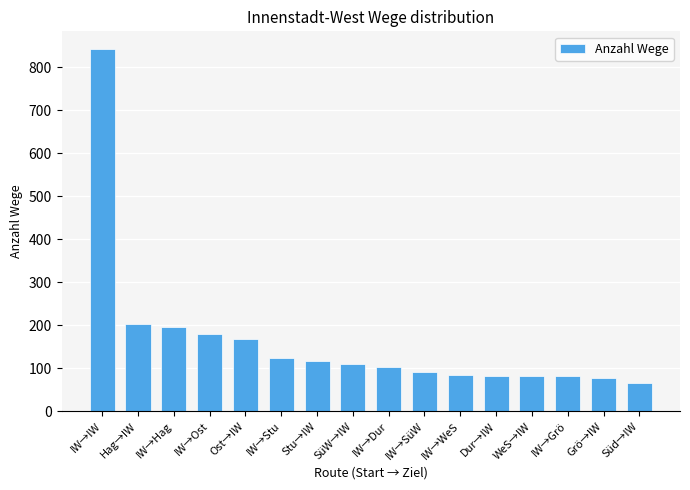

What is the ratio of the value at Grö→IW to the value at IW→Stu?

0.6